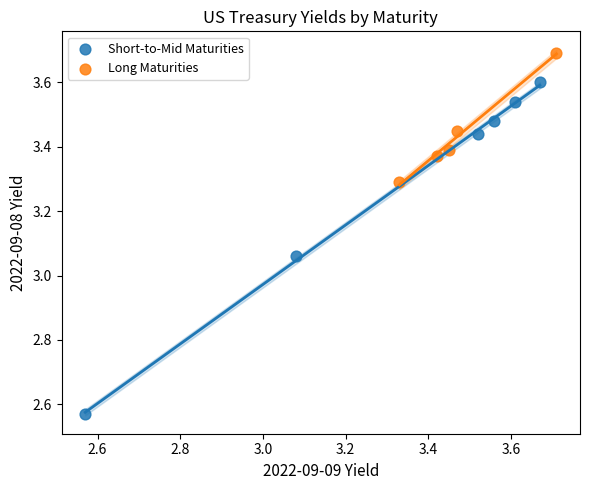

Which series contains the lowest Y value?

Short-to-Mid Maturities